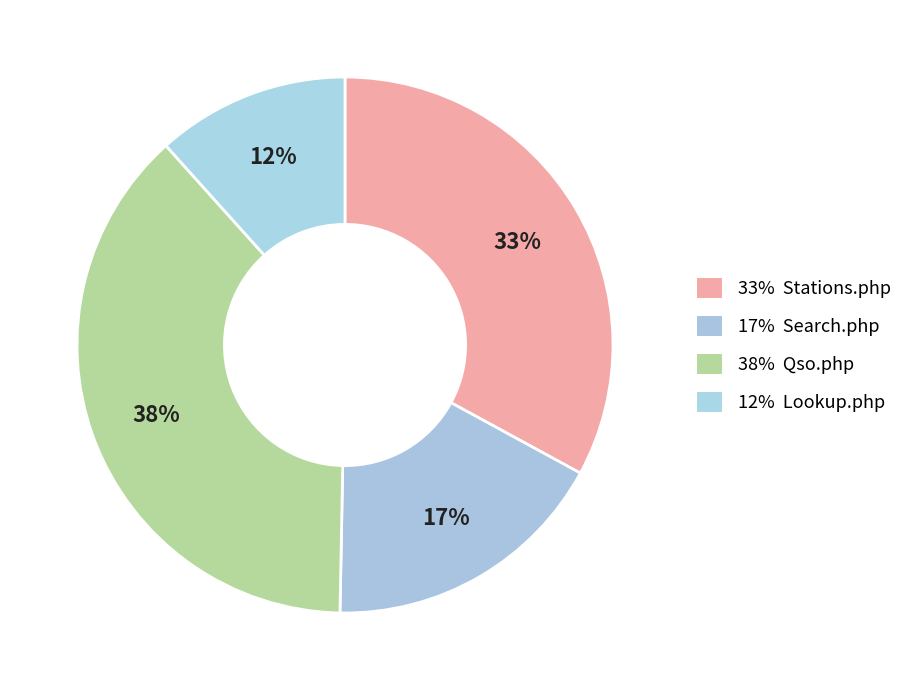

Count the number of slices in the pie.

4